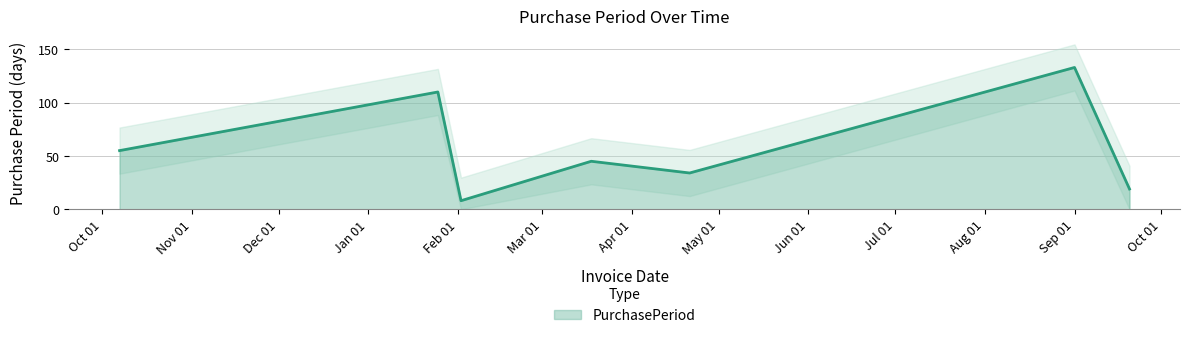

What is the sum of all values?

404